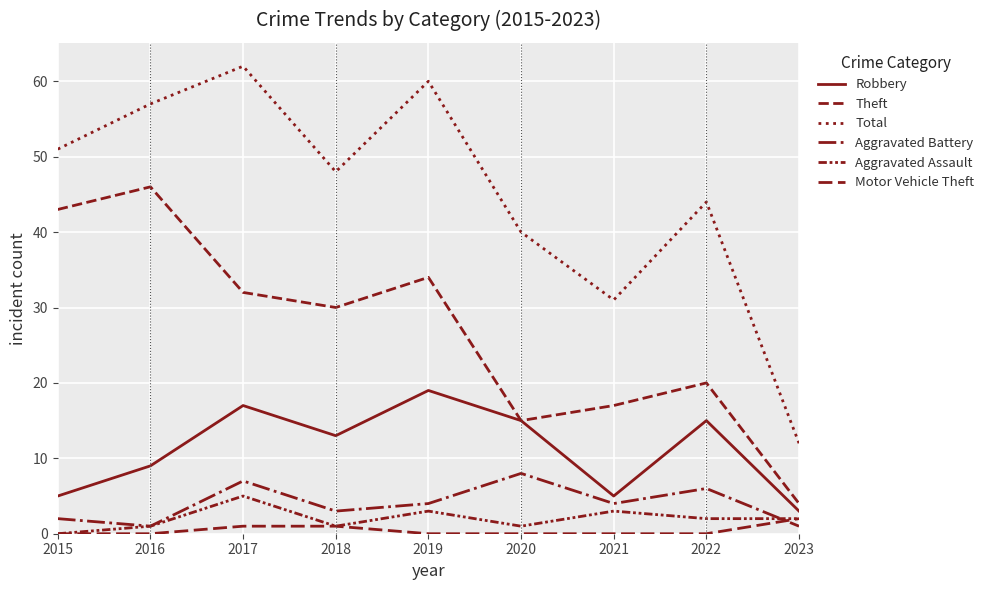

Is it true that Motor Vehicle Theft equals -1 at 2019?

False